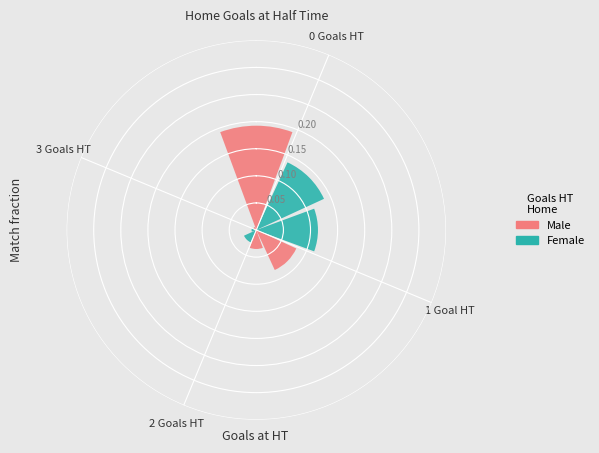

What is the total percentage of Home Goals HT=2 and Home Goals HT=3?

12.5%